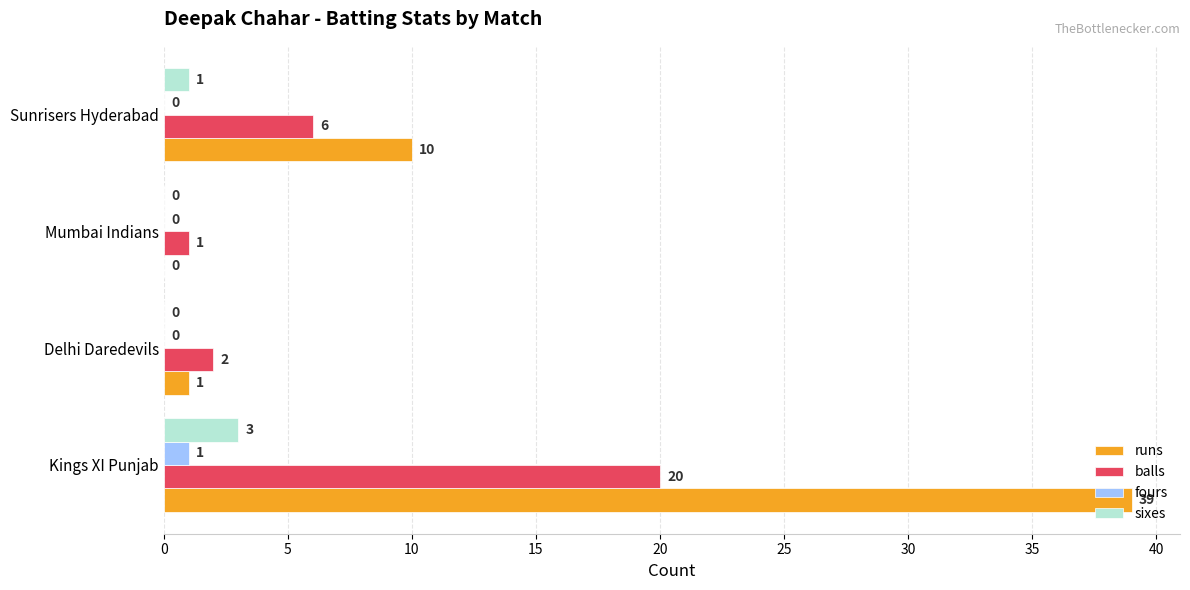

Which series has the largest total across all categories?

runs